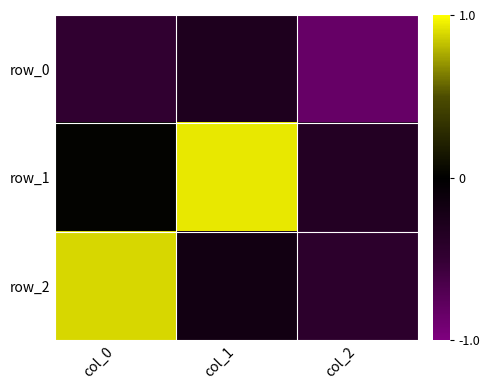

Which series has the largest total across all categories?

row_1